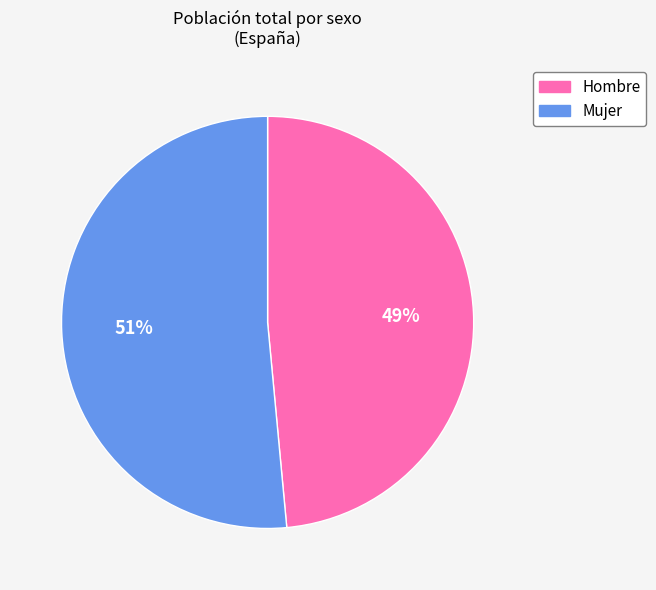

Do Mujer and Hombre together represent more than half of the pie?

Yes